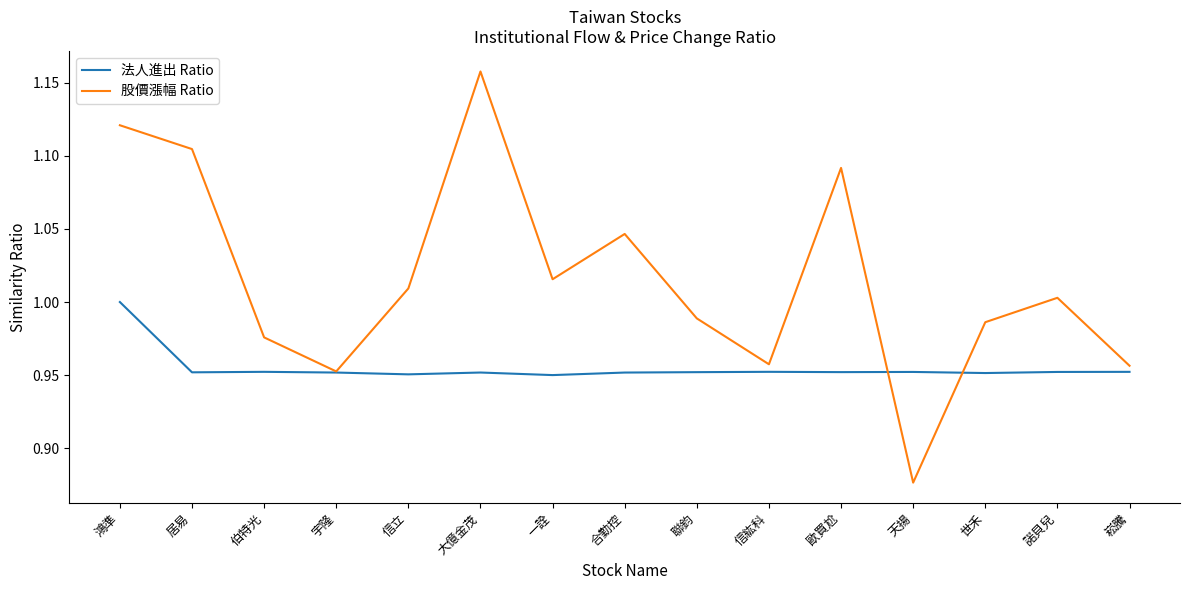

Rank the series by their maximum value, from lowest to highest.

法人進出 Ratio, 股價漲幅 Ratio